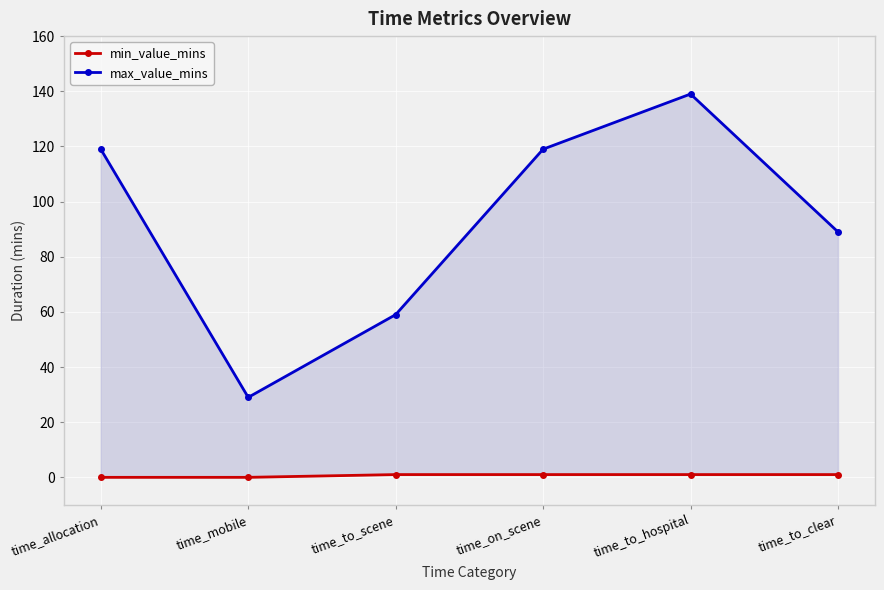

What is the difference between the second highest and second lowest values in the max_value_mins series?

60